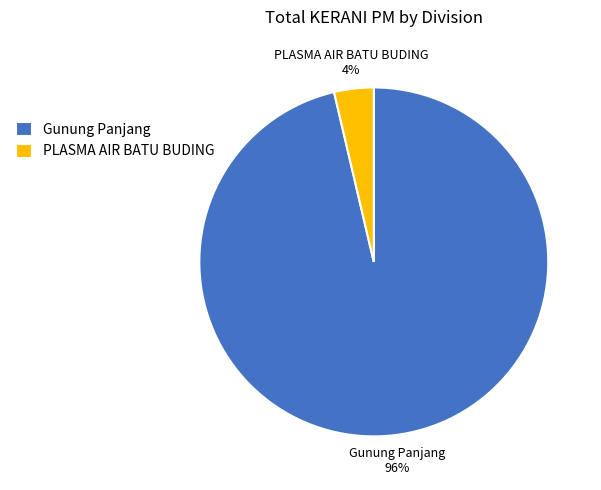

Is it true that Gunung Panjang is 96% of the pie?

True